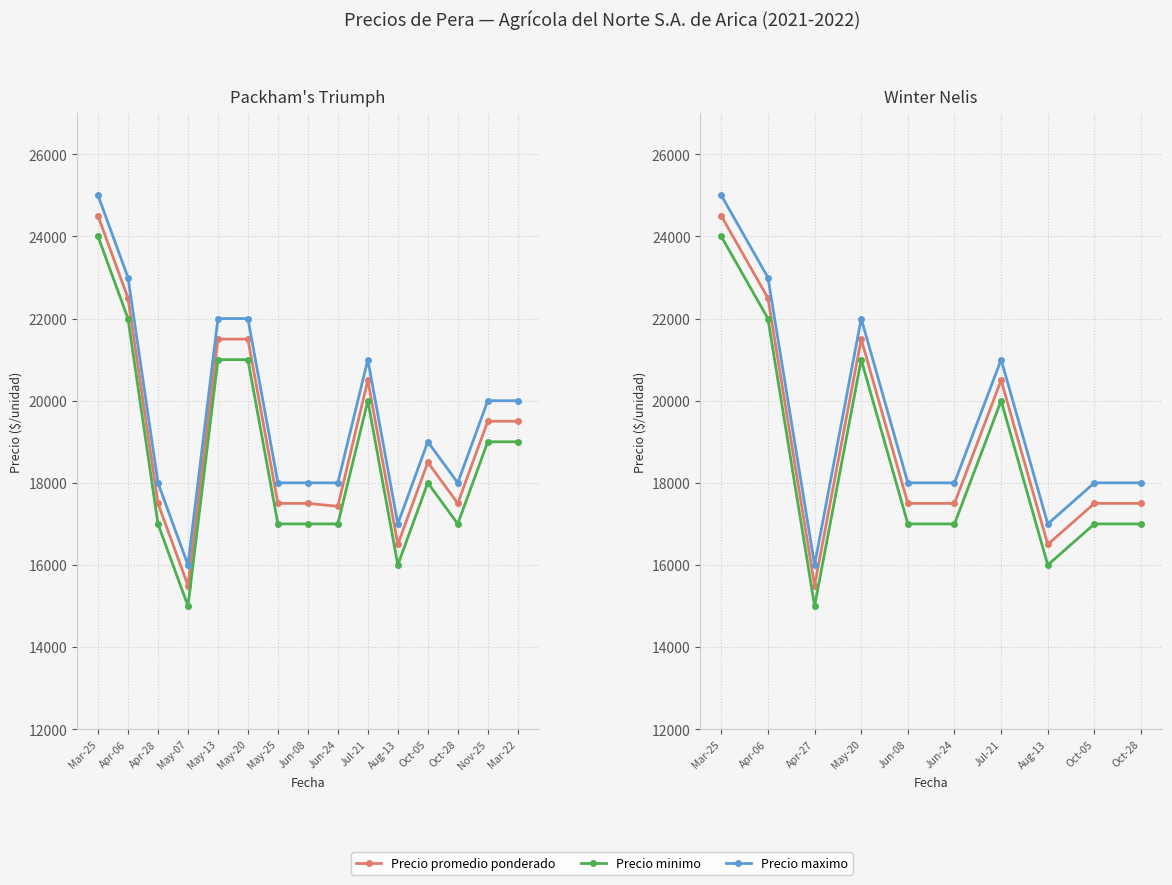

List the series in order of their peak value, lowest first.

Precio minimo, Precio promedio ponderado, Precio maximo